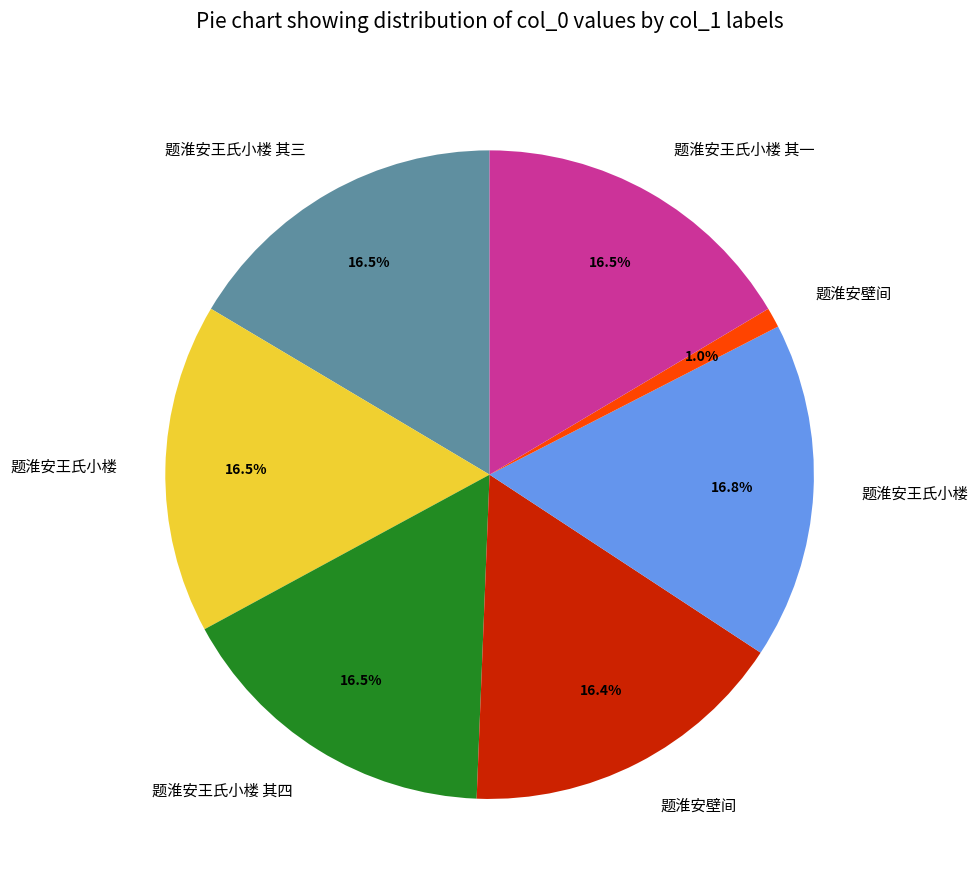

Count the number of slices in the pie.

7